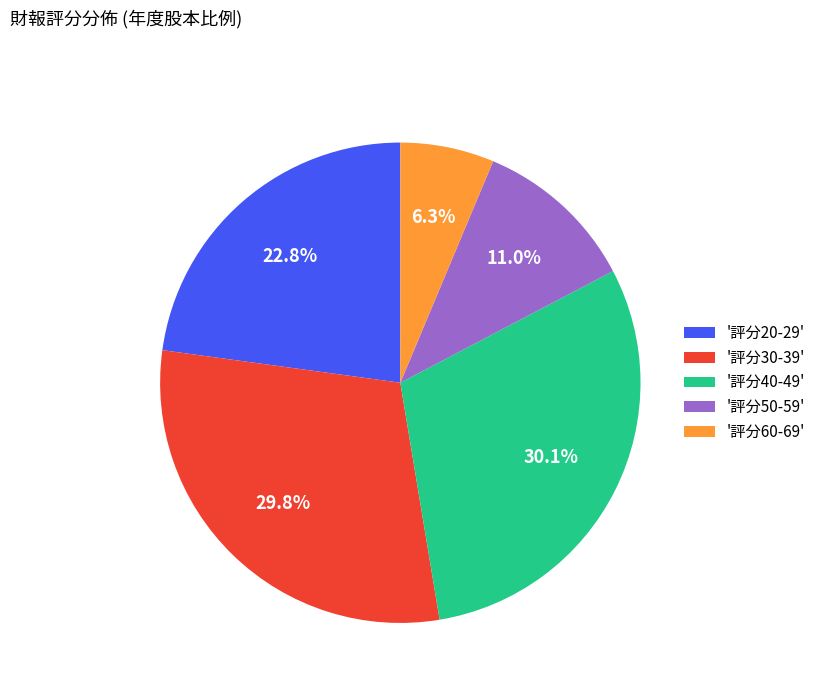

Does '評分50-59' account for over 50% of the chart?

No